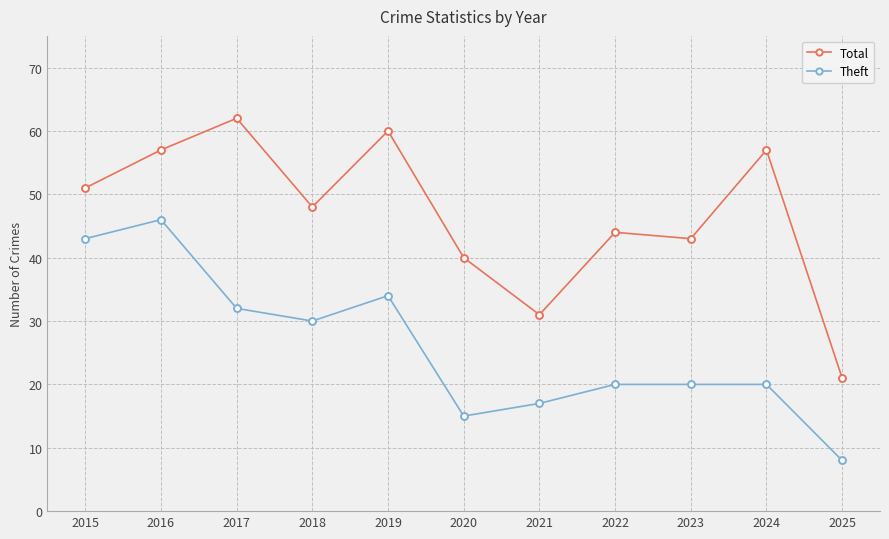

Is the value of Total at 2021 greater than the value of Theft at 2023?

Yes